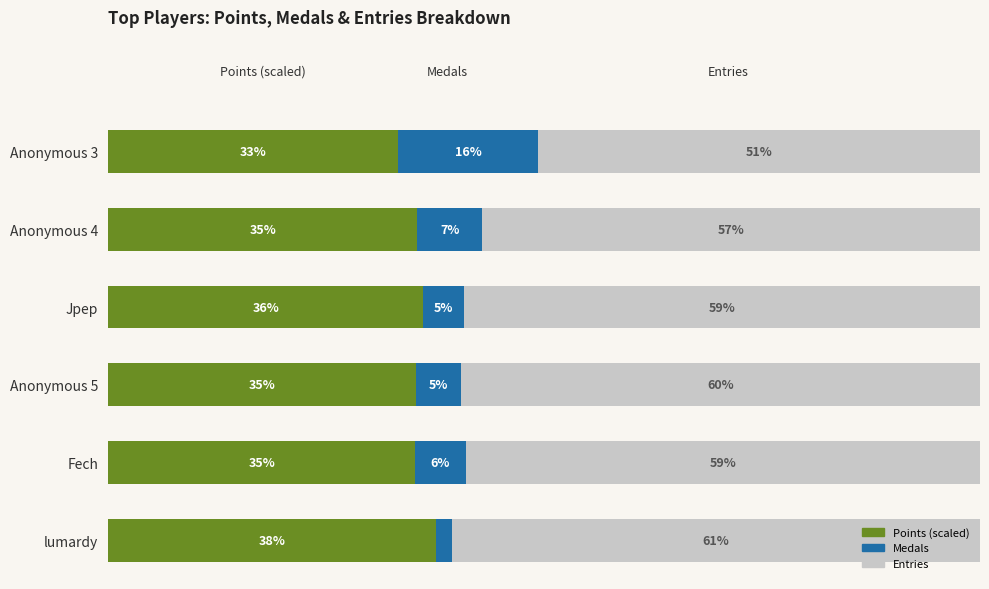

What is the value of the Points (scaled) bar at the 4th from the left?

35.3